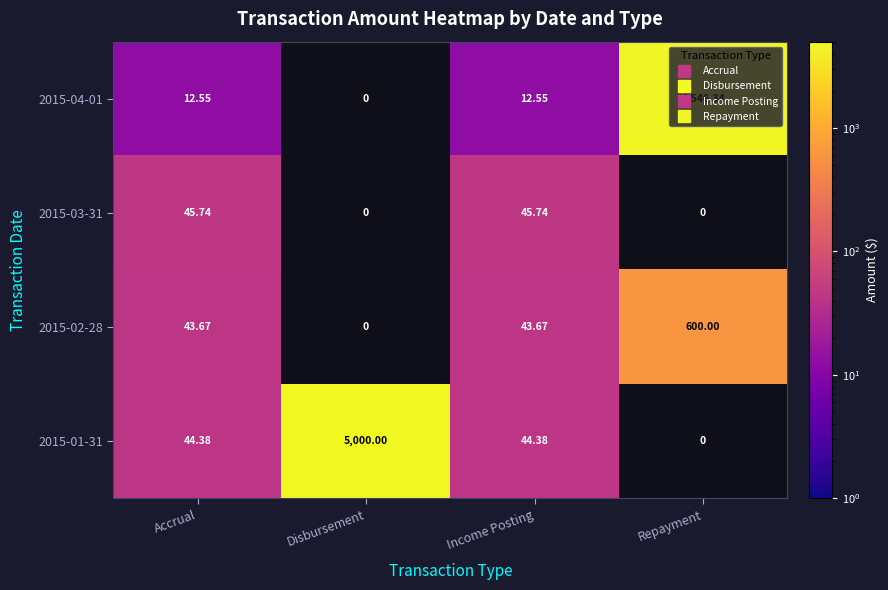

Is the value of 2015-02-28 at Income Posting greater than the value of 2015-03-31 at Repayment?

Yes